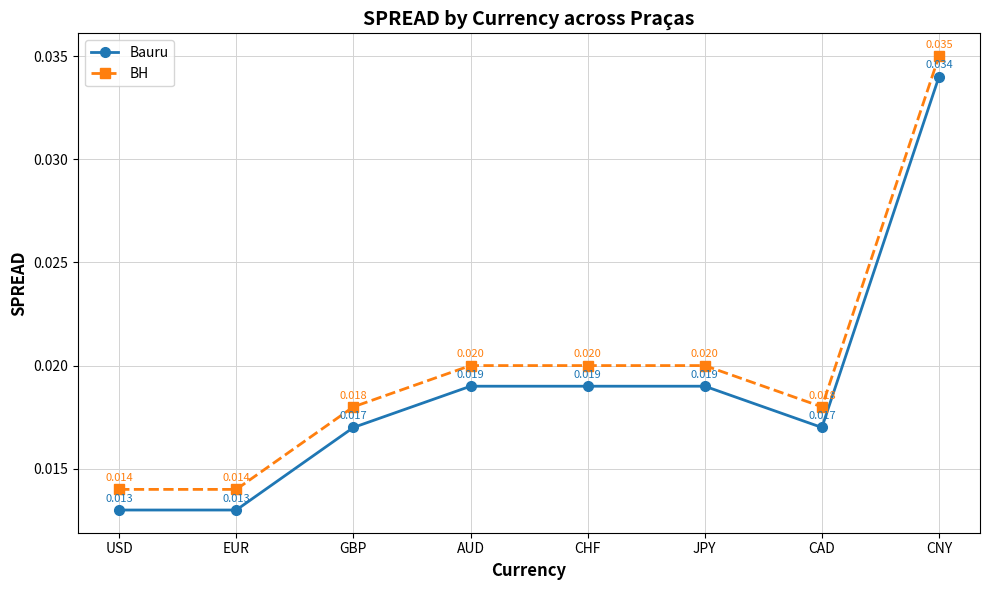

What is the label of the 2nd point from the left?

EUR